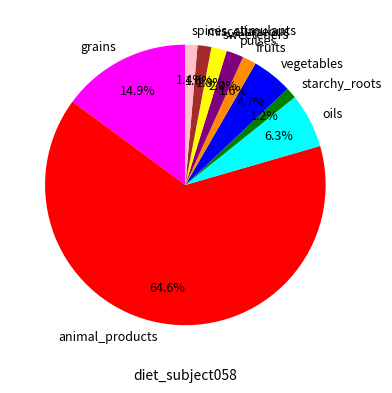

How many slices are in this pie chart?

10